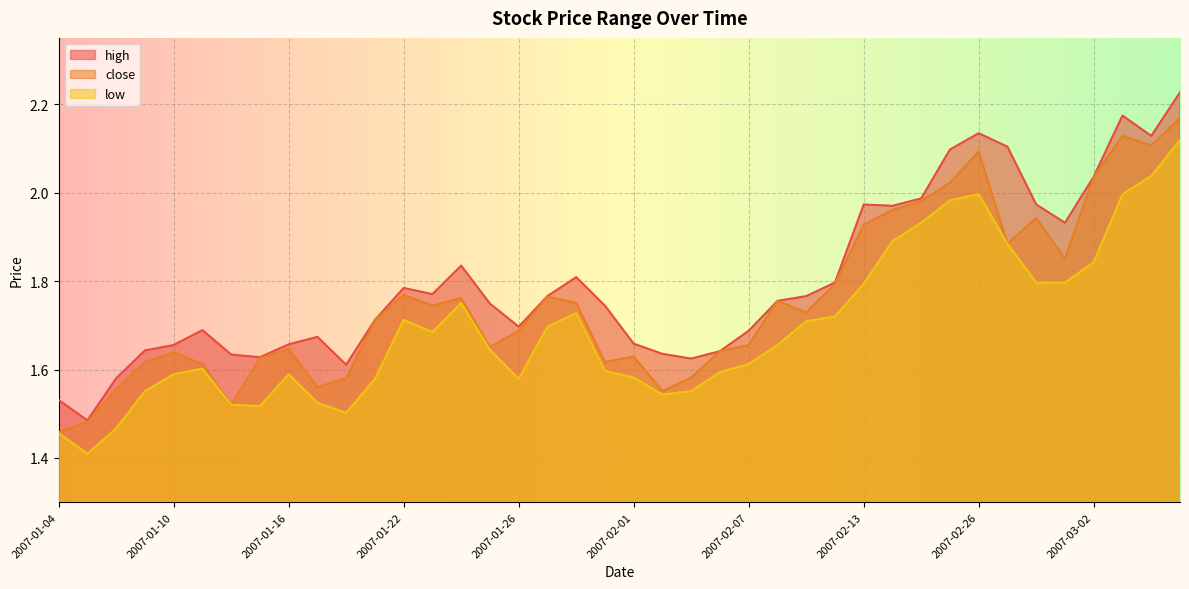

True or false: close and low cross at least once.

False